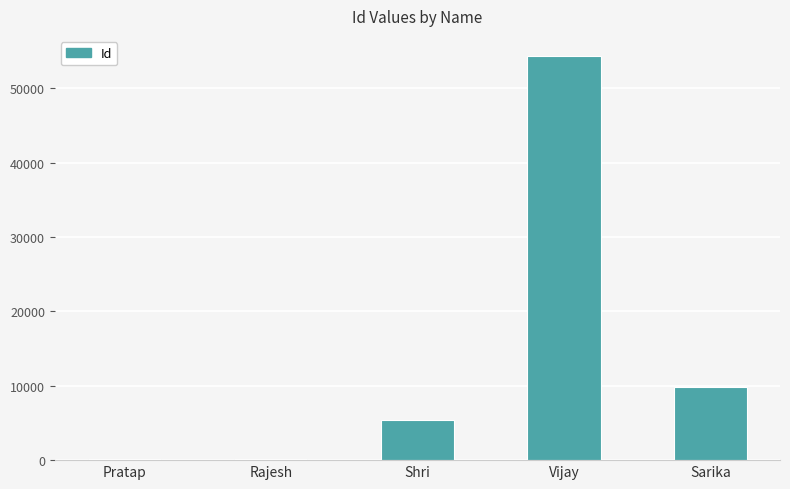

Which has a higher value, Sarika or Rajesh?

Sarika